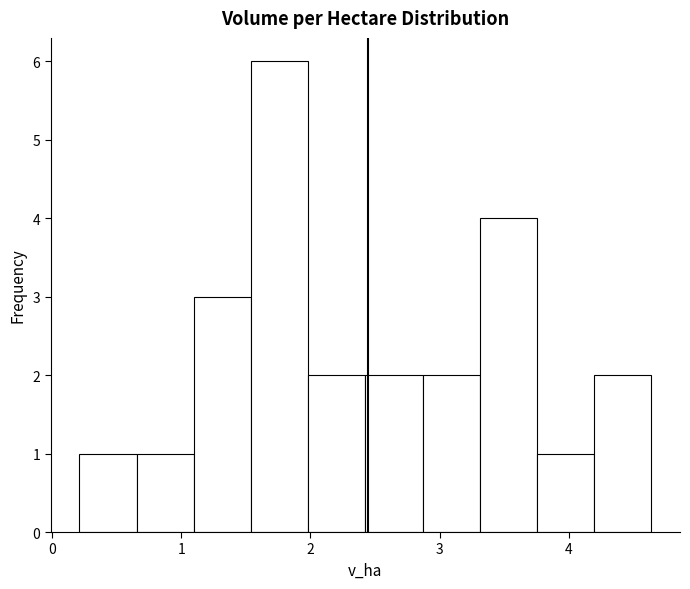

Reading left to right, transcribe this chart: for each bar, give the range it covers on the x-axis and its height. Neither the bar edges nor the heights are printed on the chart, so give them approximately, as read against the axes.

0.2 to 0.7: 1
0.7 to 1.1: 1
1.1 to 1.5: 3
1.5 to 2.0: 6
2.0 to 2.4: 2
2.4 to 2.9: 2
2.9 to 3.3: 2
3.3 to 3.8: 4
3.8 to 4.2: 1
4.2 to 4.6: 2